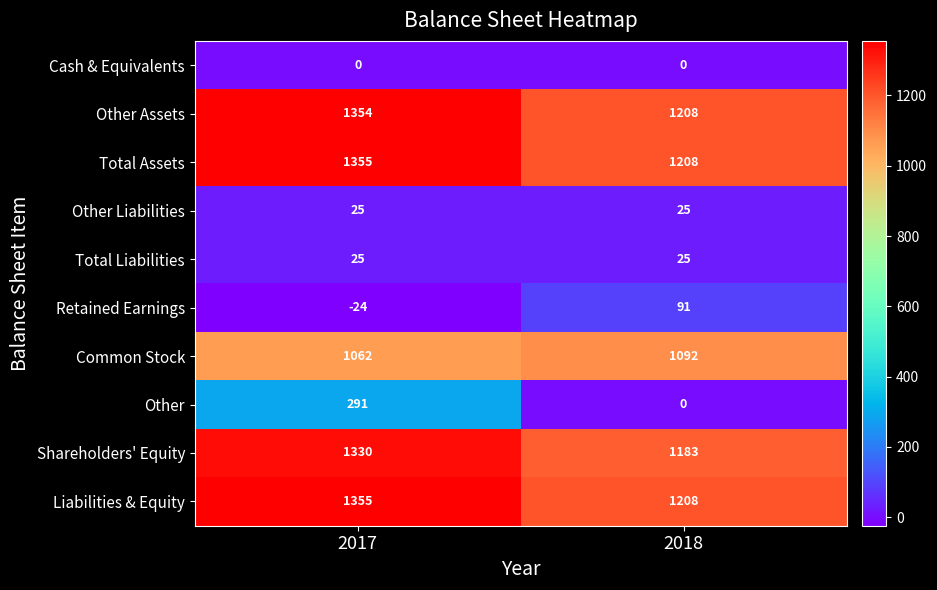

Which category has the highest value across all series?

2017